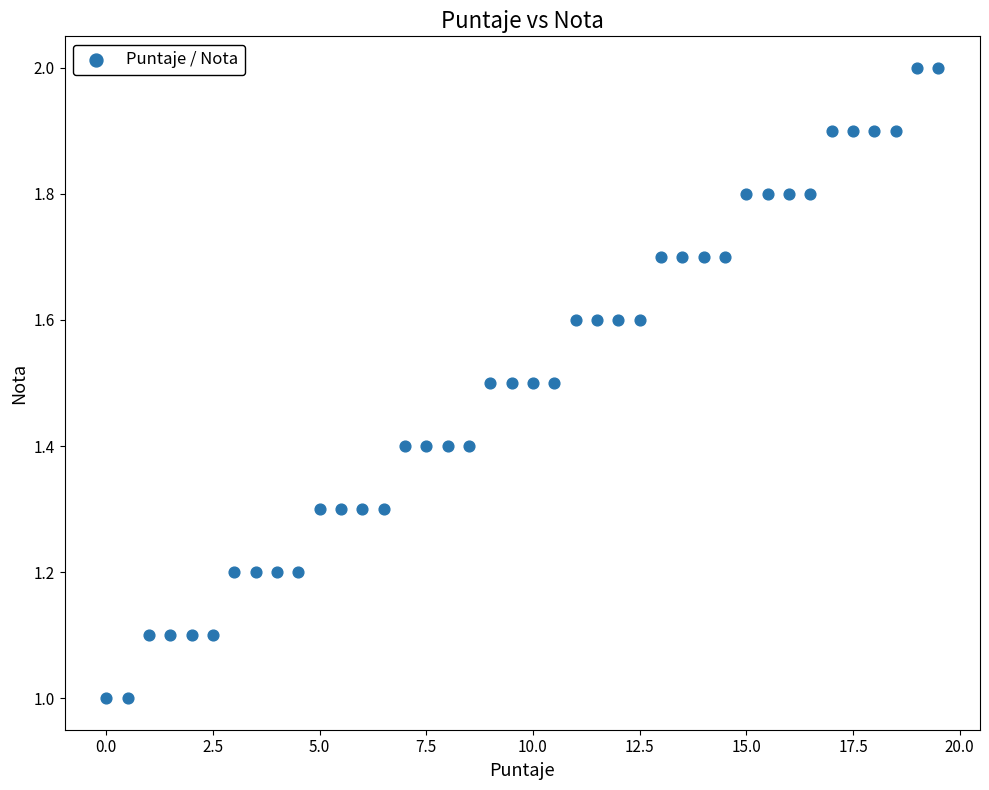

What is the range of X values (max minus min)?

19.5